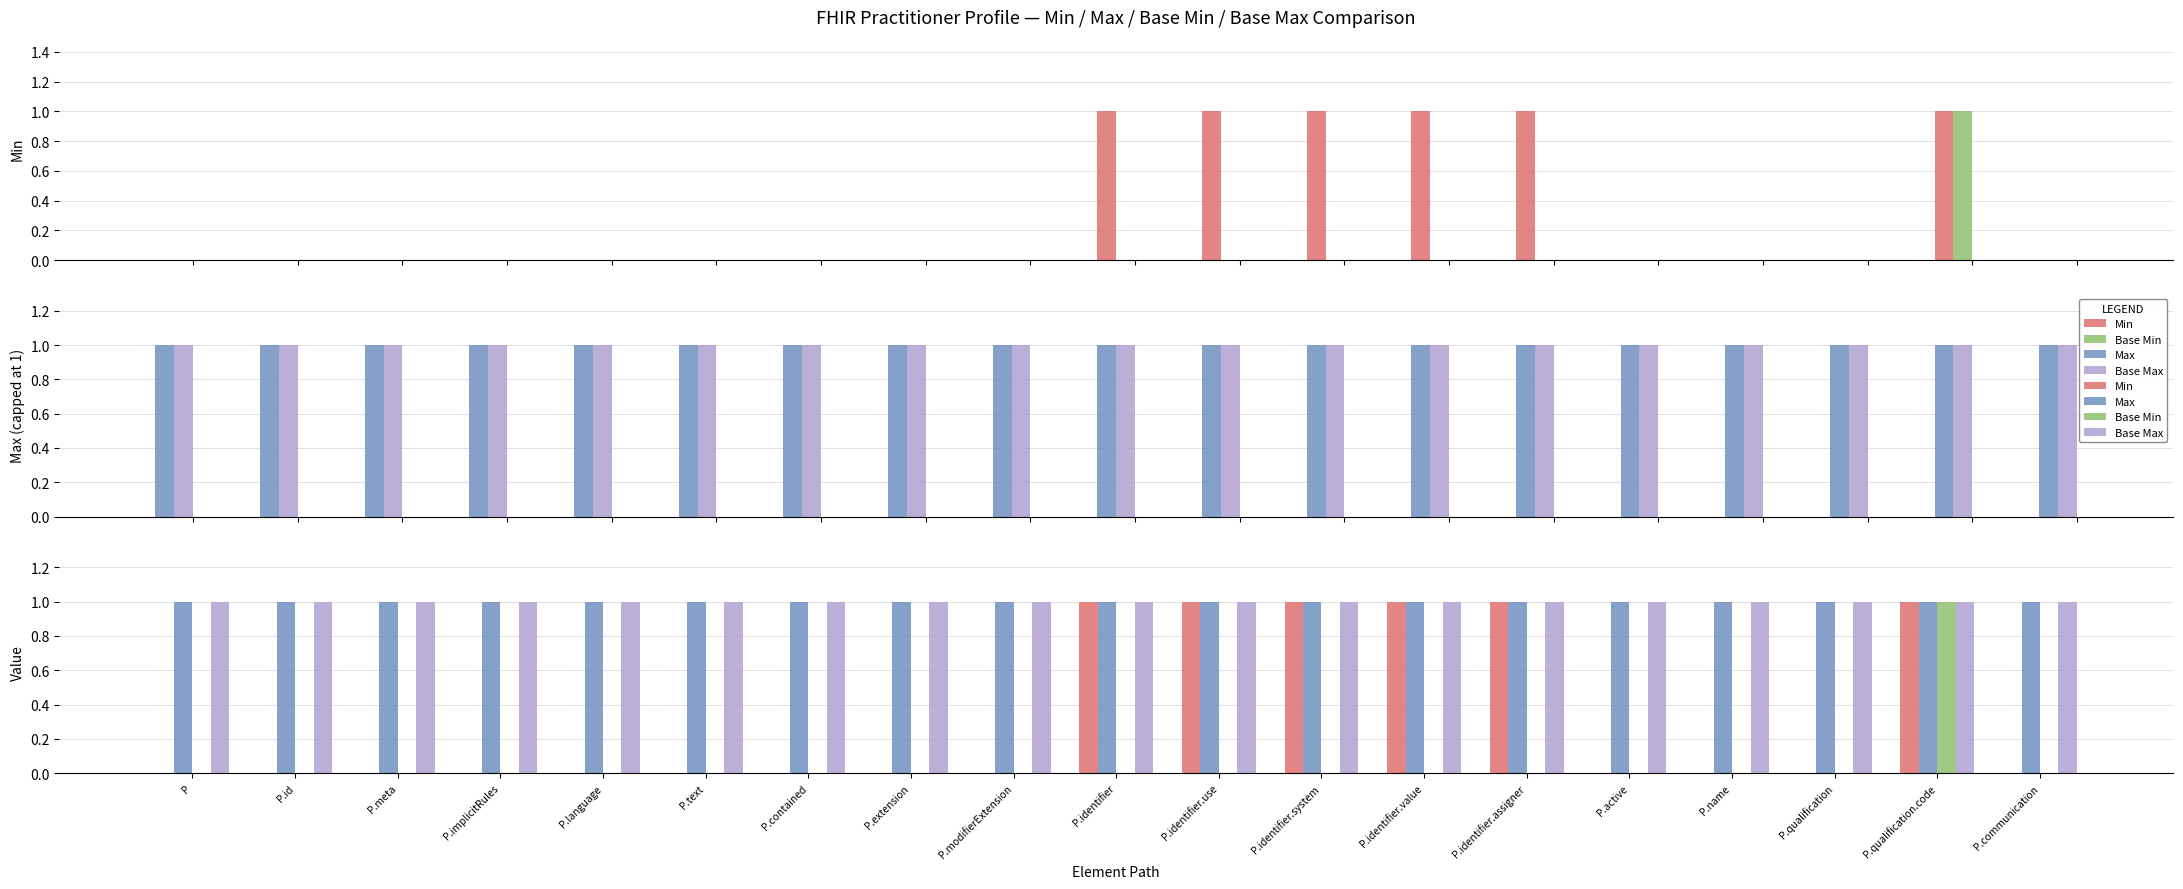

Which series has the widest spread of values?

Min